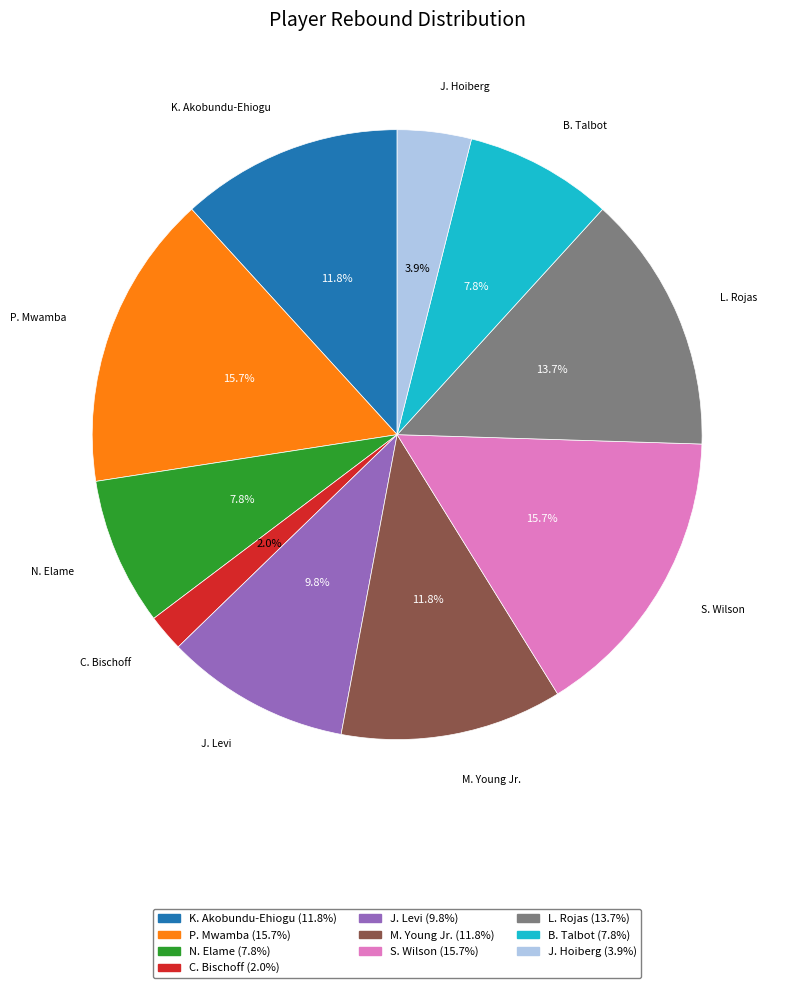

Does any single category account for the majority?

No